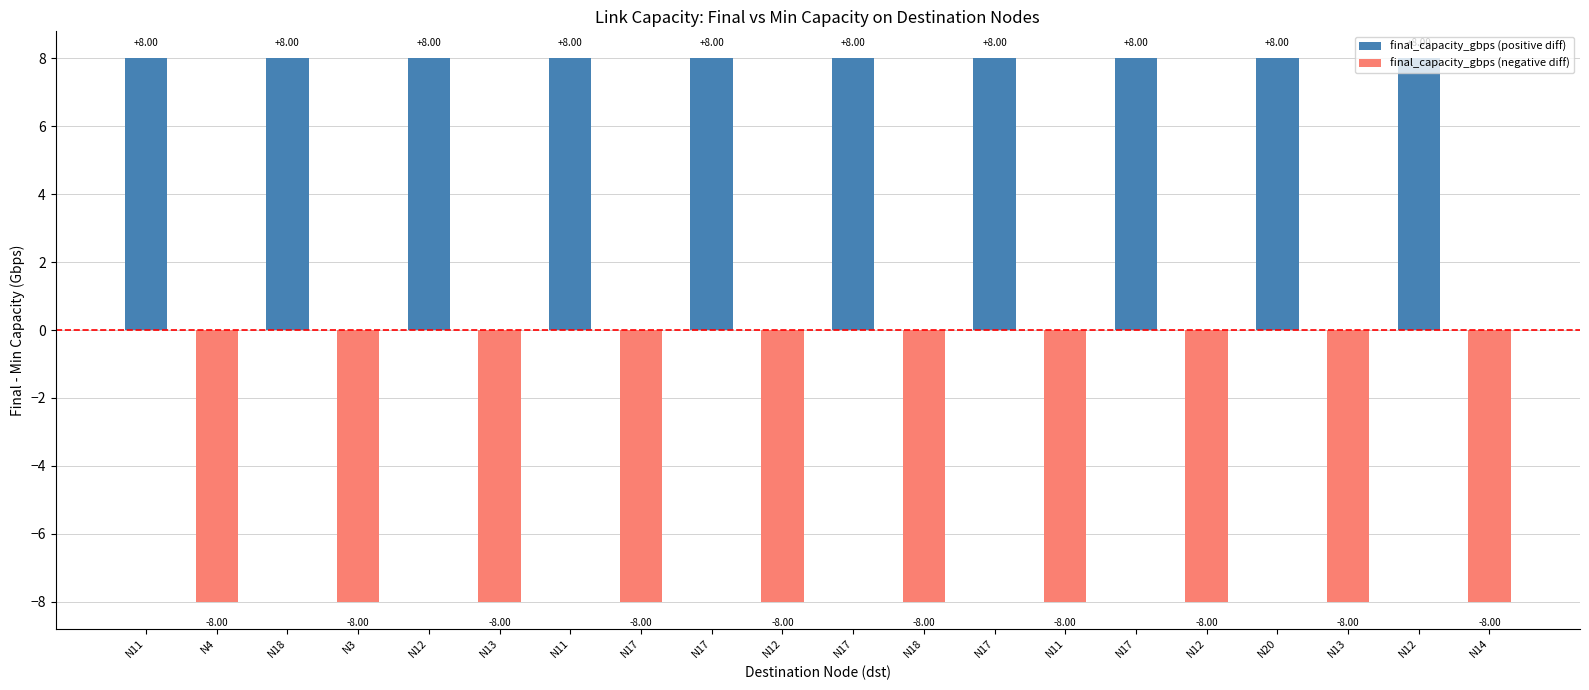

How many values are below zero?

10